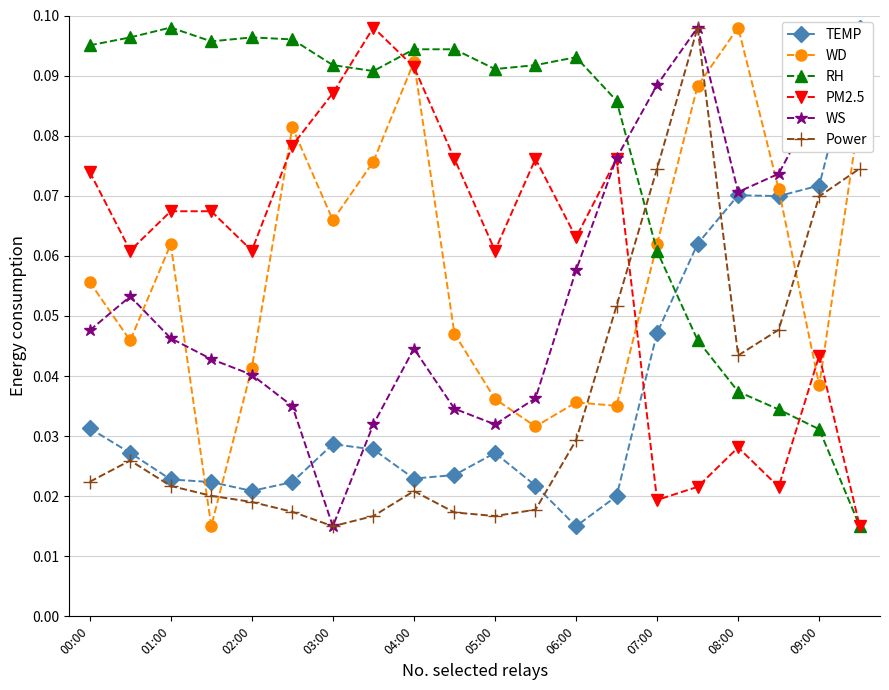

In WS, how many points are lower than both neighbors (excluding endpoints)?

3